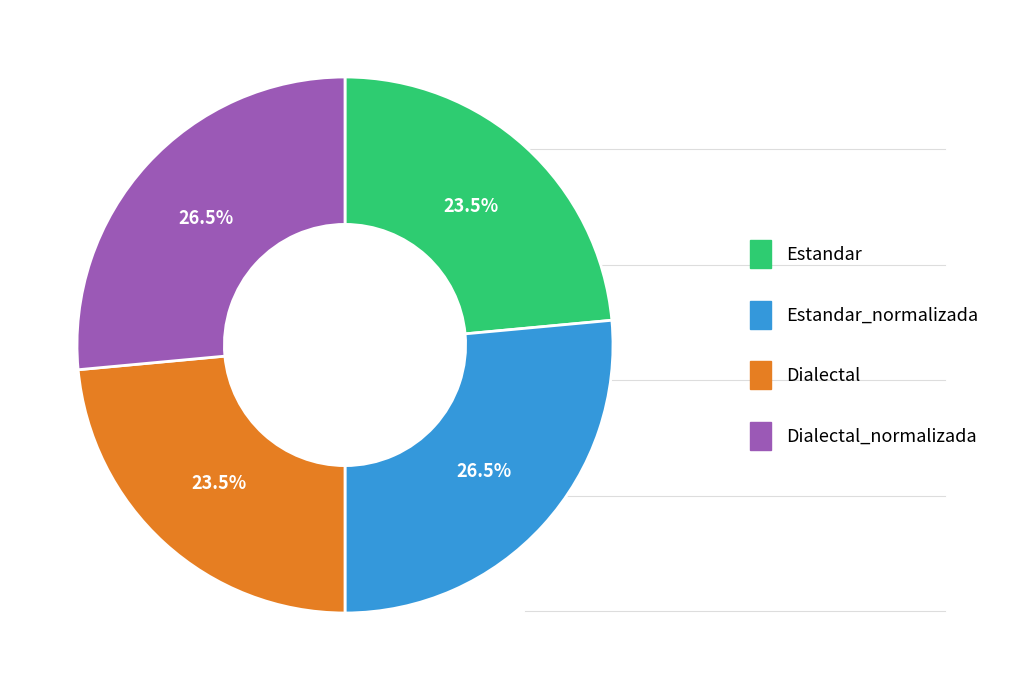

How many segments does this pie chart have?

4